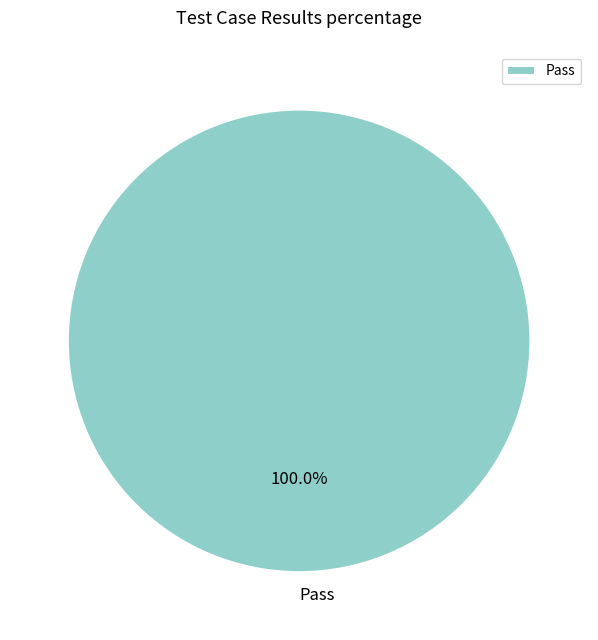

Count the number of slices in the pie.

1